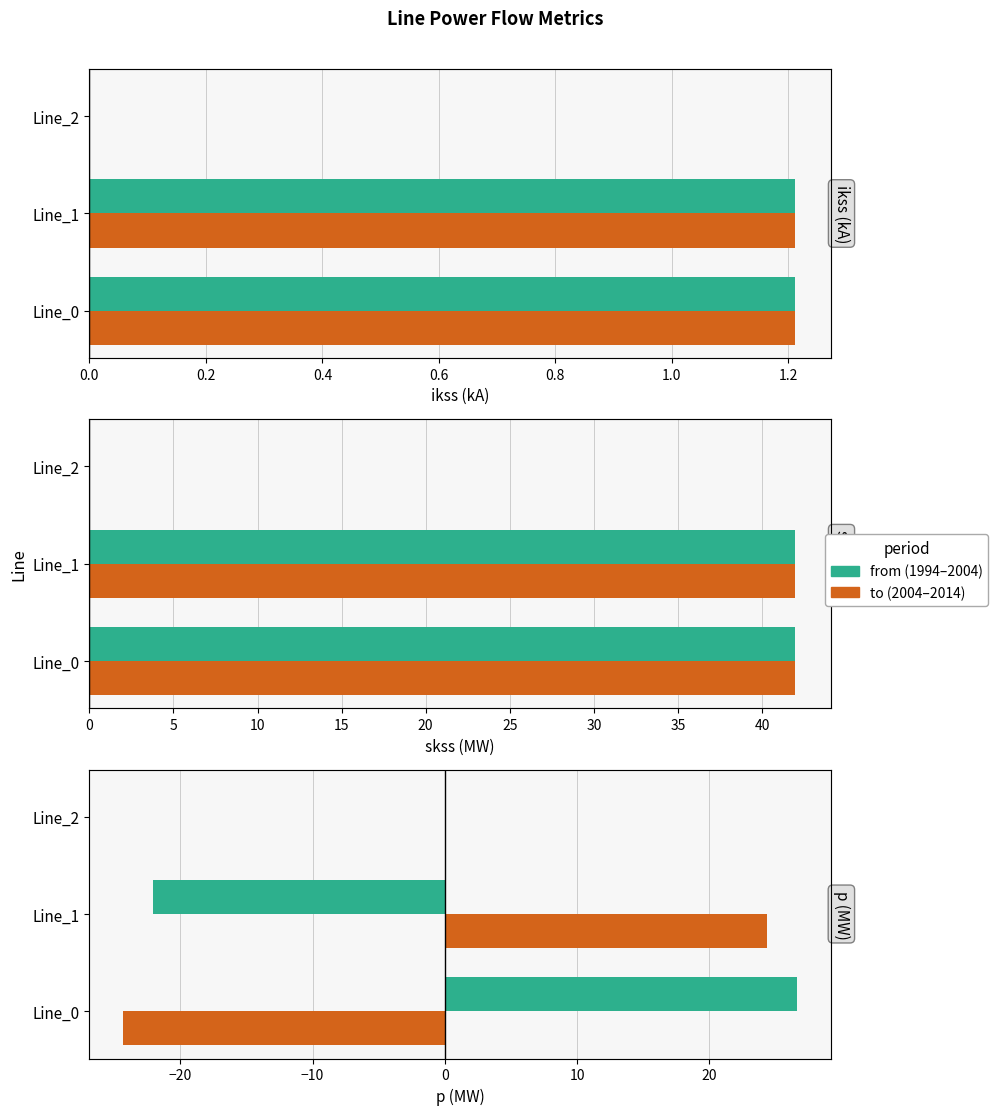

What is the maximum value for to (period B)?

24.3